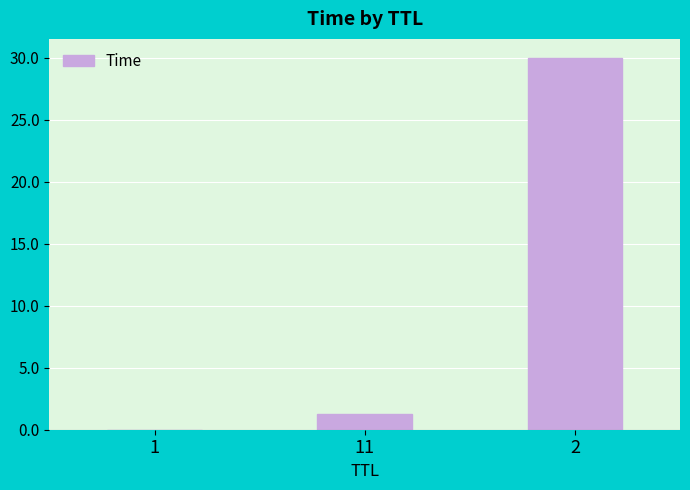

Between 2 and 1, which is larger?

2